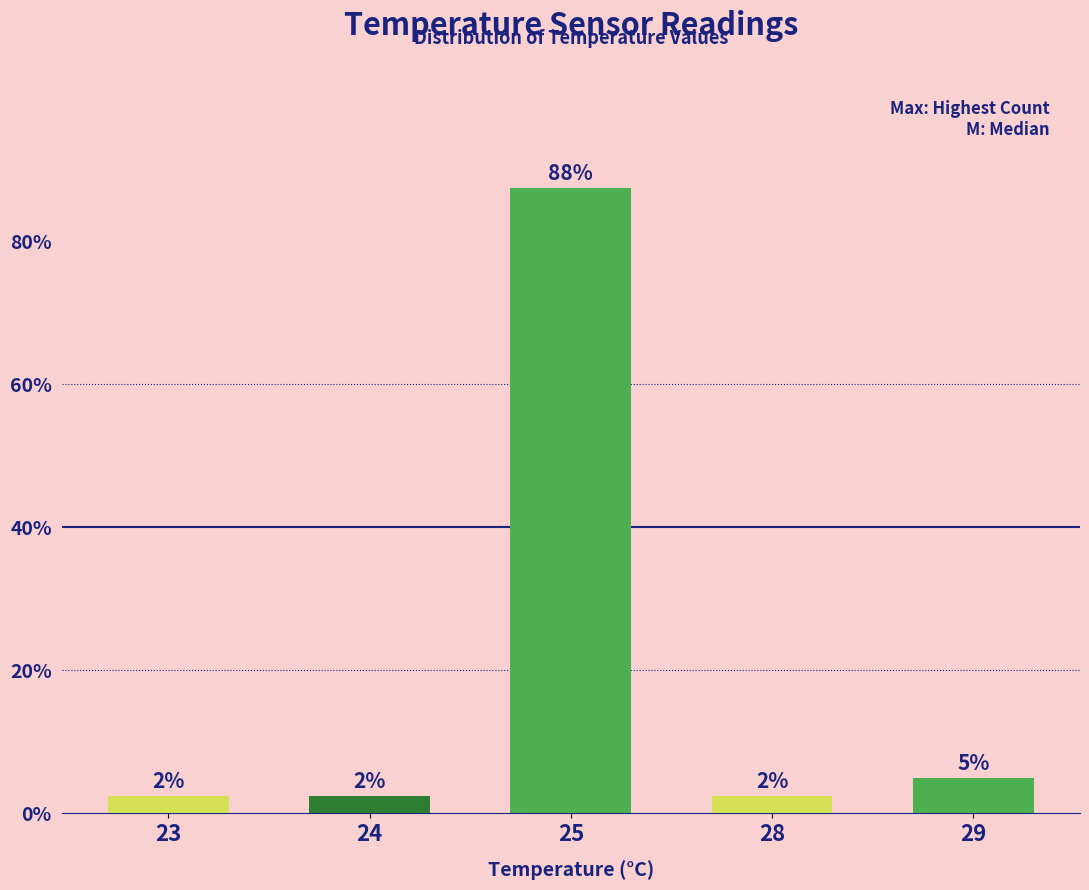

Approximately how many times larger is the value at 29 compared to 23?

2.0